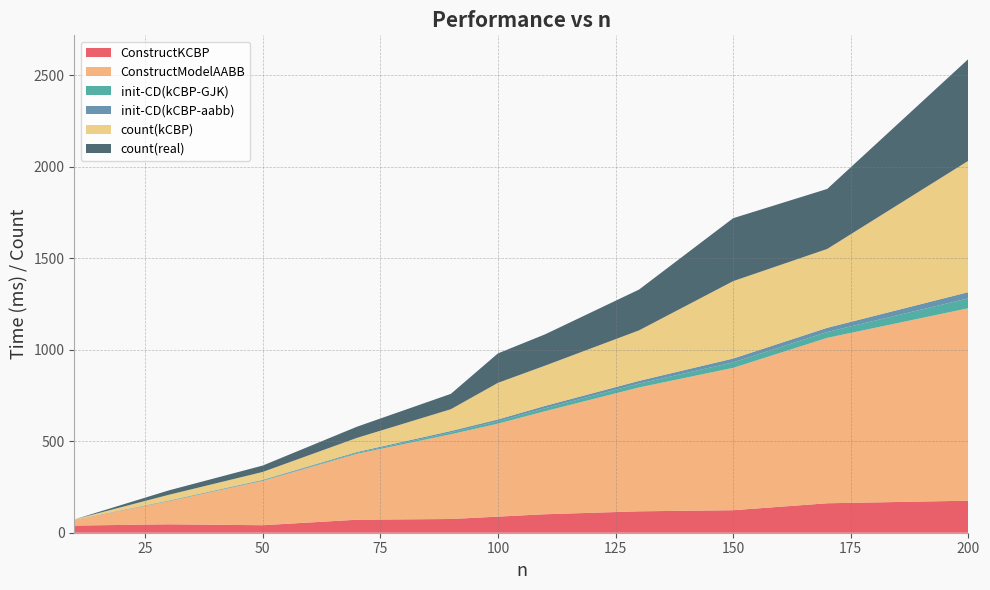

Reading left to right, extract all data points from this chart.

ConstructKCBP: 39	46	41	71	75	88	101	117	123	161	175
ConstructModelAABB: 31	126	242	360	463	508	563	677	778	904	1052
init-CD(kCBP-GJK): 0	2	3	5	10	13	16	21	30	32	54
init-CD(kCBP-aabb): 1	2	3	5	8	10	13	15	21	23	34
count(kCBP): 2	31	43	77	119	200	220	276	423	431	718
count(real): 0	24	35	61	84	161	171	223	344	328	556